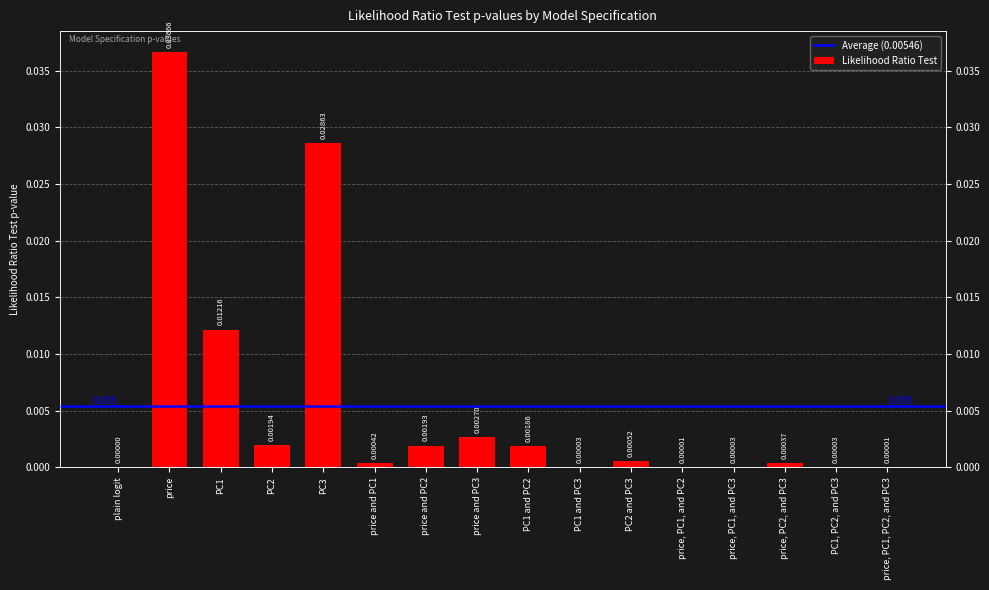

What is the label of the 11th bar from the left?

PC2 and PC3